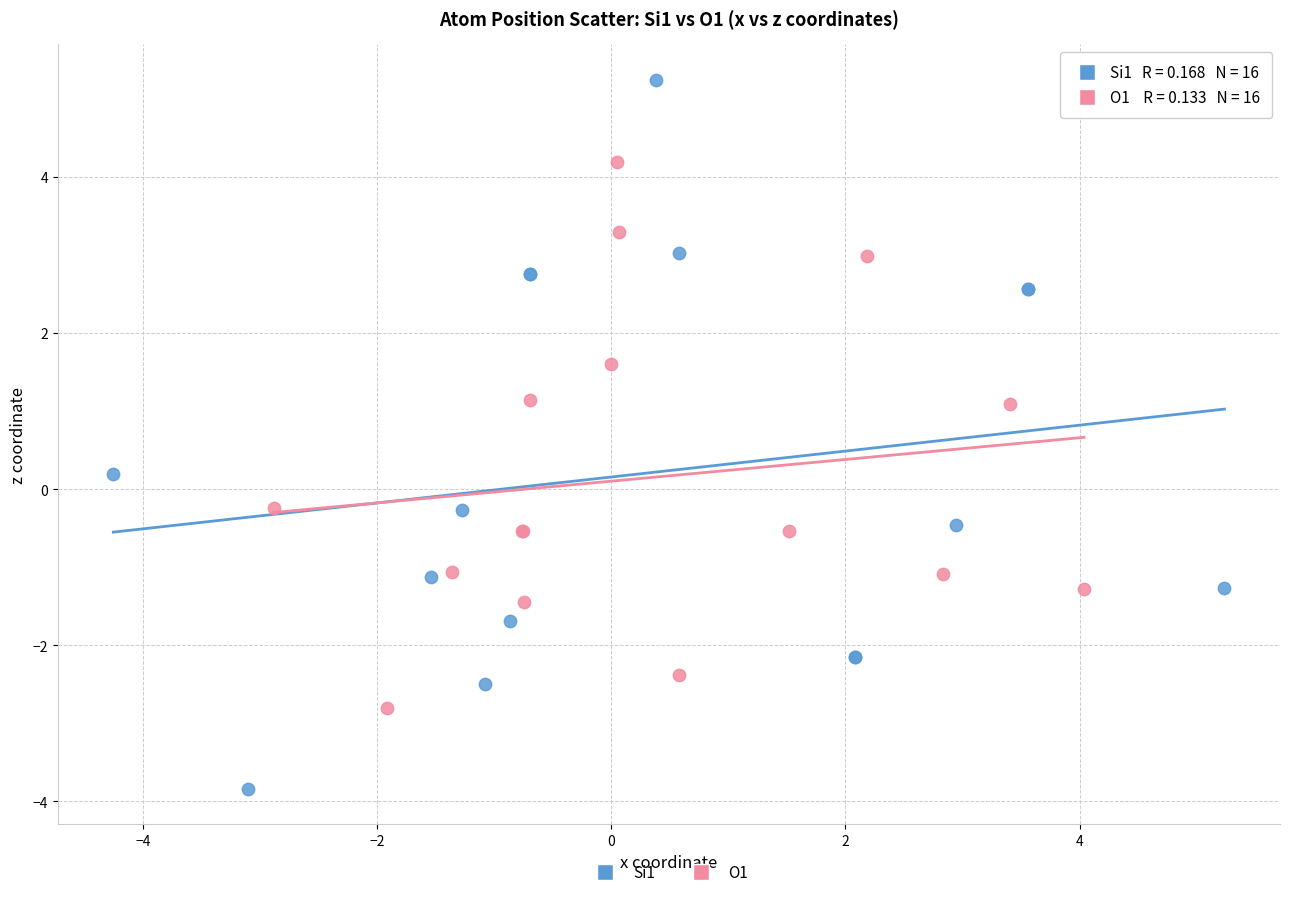

Which series reaches the minimum Y coordinate?

Si1